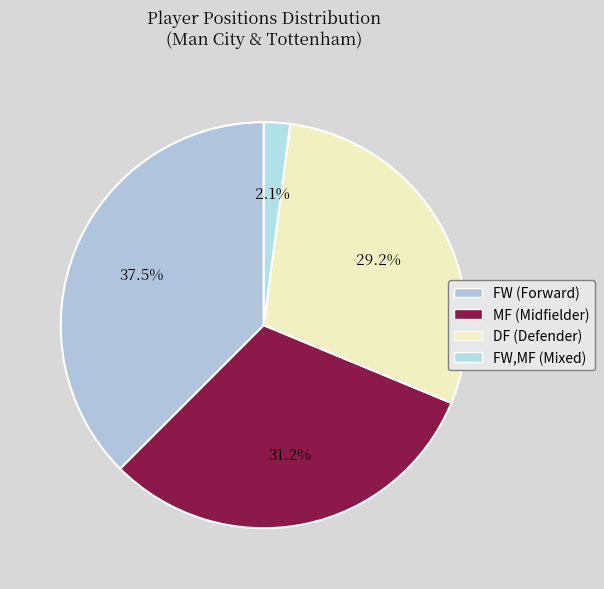

Count the number of slices in the pie.

4